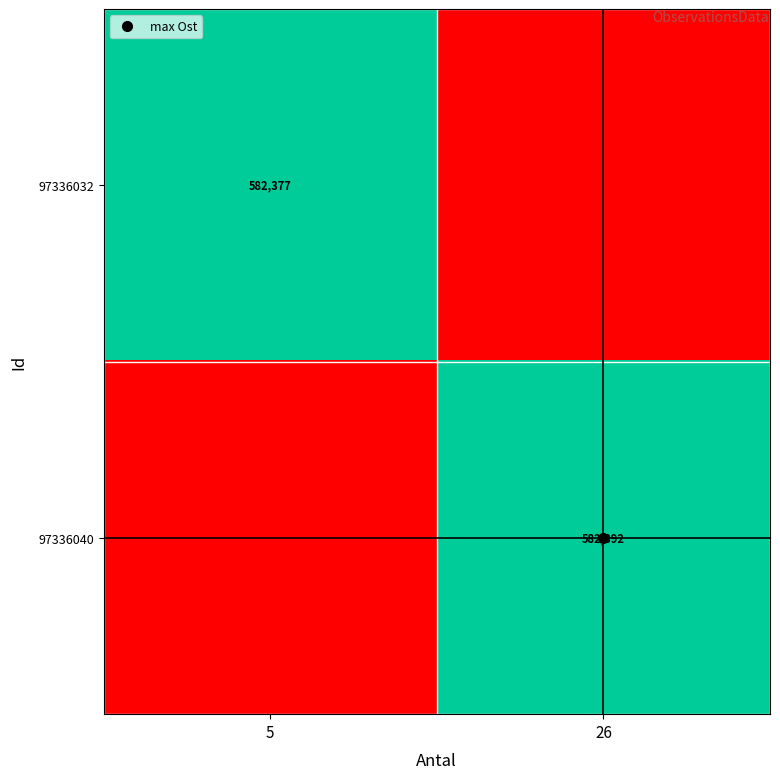

Rank the series at 26 from lowest to highest value.

97336032, 97336040